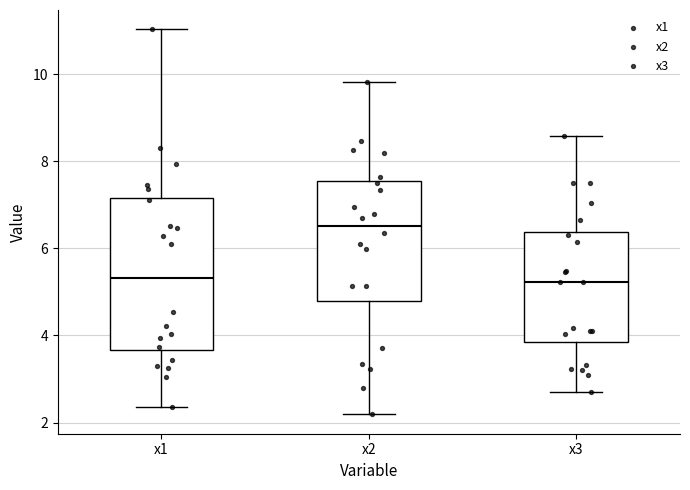

Reading left to right, read every box against the y-axis: the position of its median line, the range the box covers, and the ends of its whiskers. The values are not printed on the chart, so give them approximately, as read against the axis.

x1: median 5.4, box 3.6 to 7.2, whiskers 2.4 to 11.0
x2: median 6.6, box 4.8 to 7.6, whiskers 2.2 to 9.8
x3: median 5.2, box 3.8 to 6.4, whiskers 2.6 to 8.6